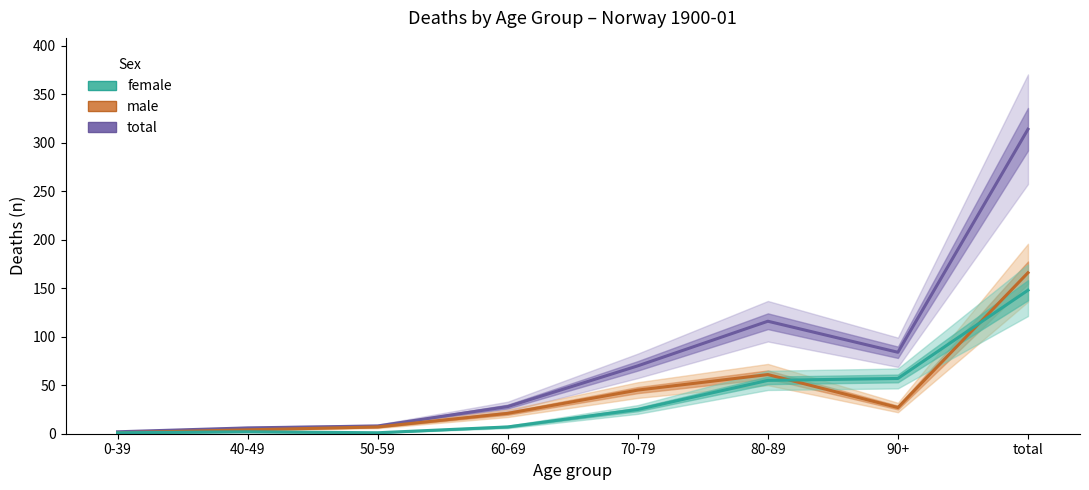

At which label does female first exceed 25?

80-89